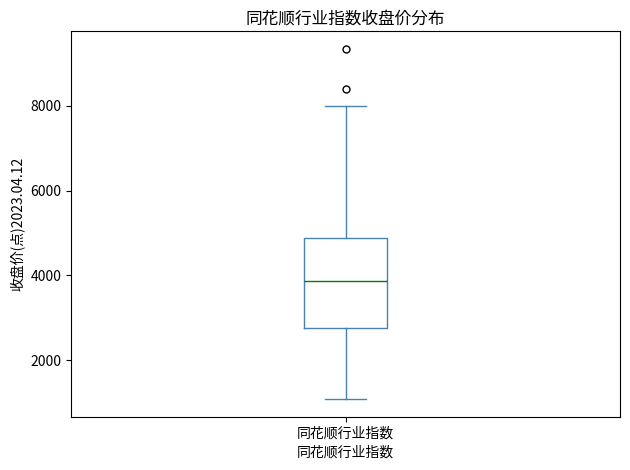

Transcribe this box plot: give where the median line is, the range the box spans, and where the two whiskers end, as read against the y-axis. The values are not printed on the chart, so give them approximately, as read against the axis.

median 3800, box 2800 to 4800, whiskers 1000 to 8000